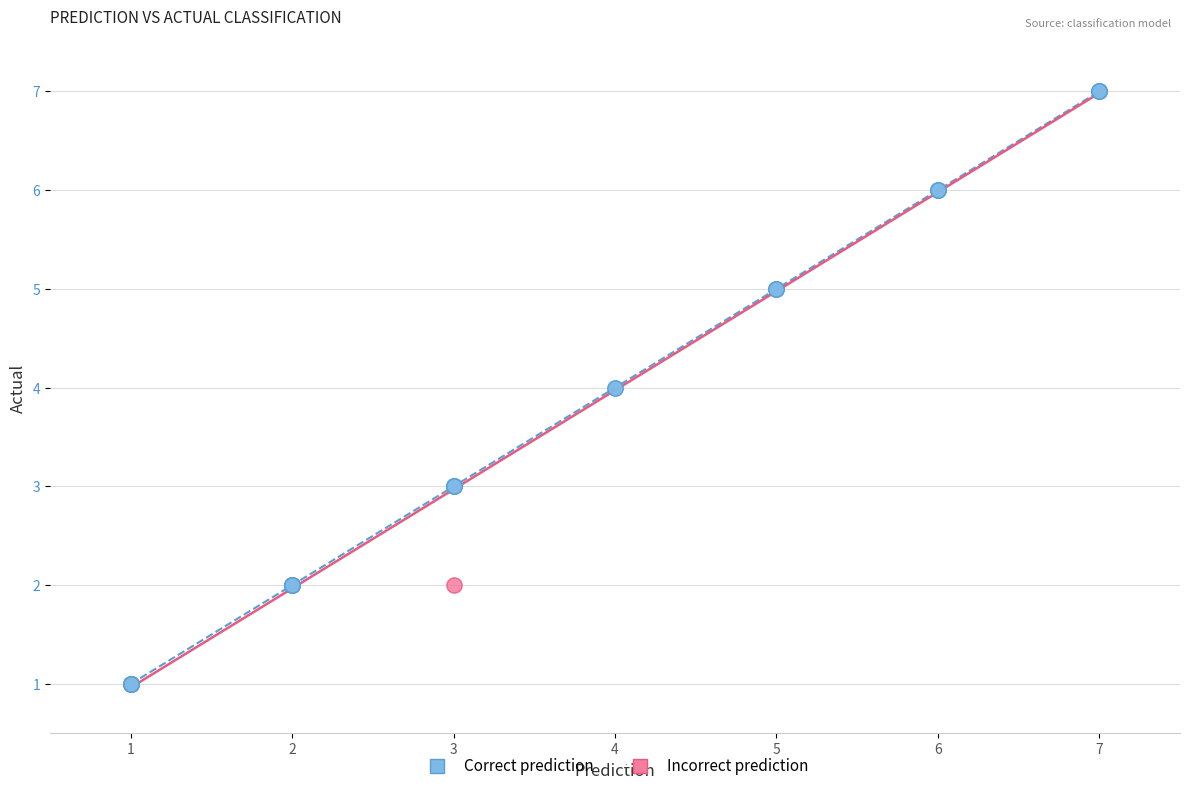

What are all the series names shown in the legend?

Correct prediction, Incorrect prediction